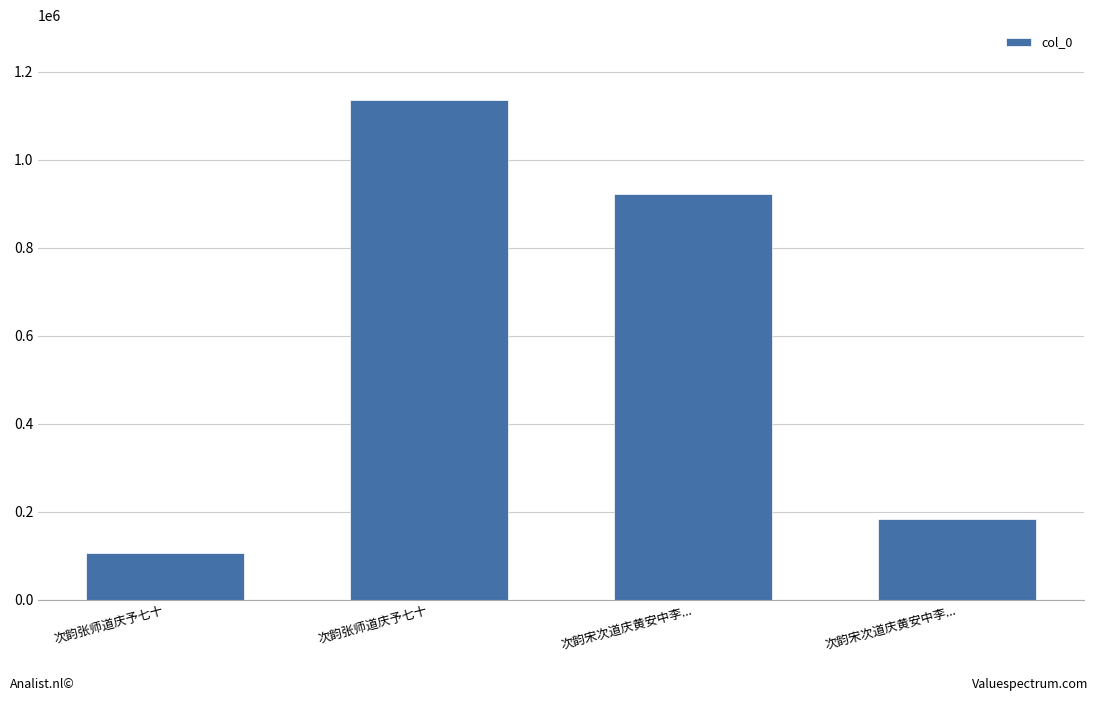

What is the maximum value shown in the chart?

1135728